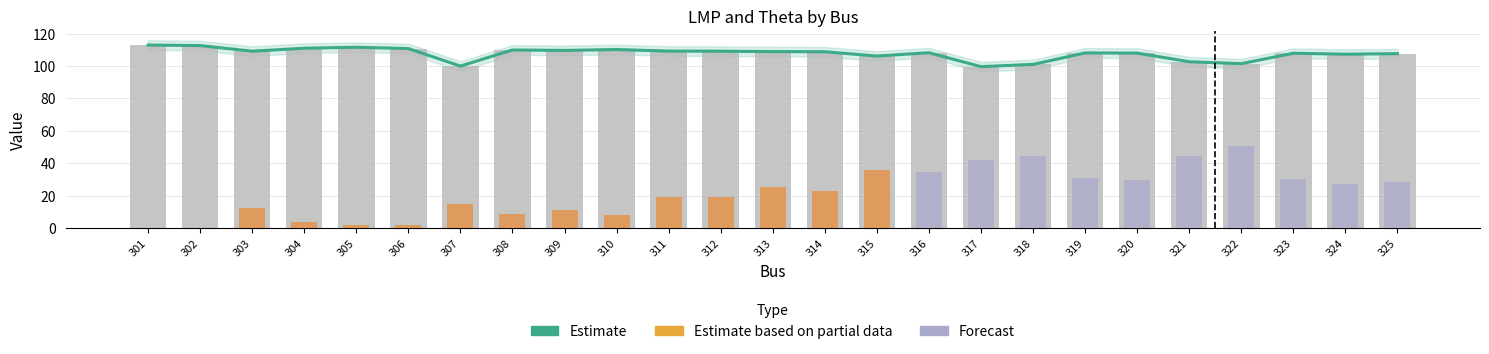

What is the value of the 4th bar from the left?

111.0